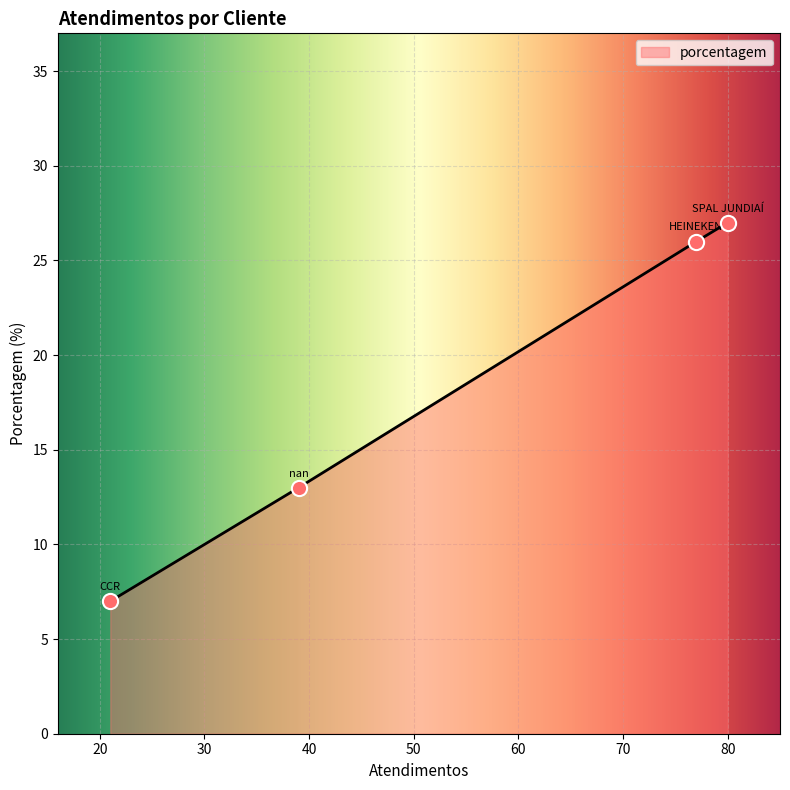

What is the sum of all values?

73